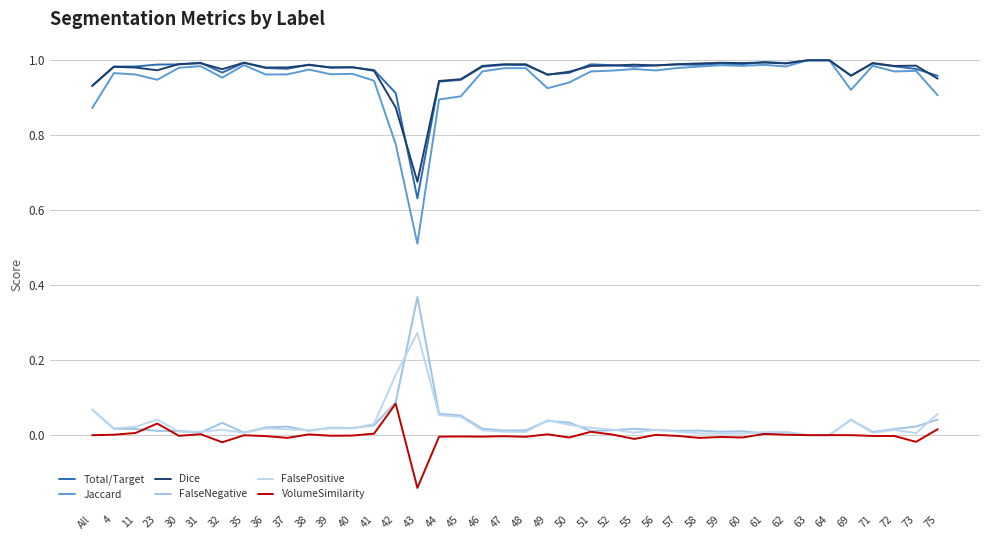

At which label does FalsePositive reach its peak?

43